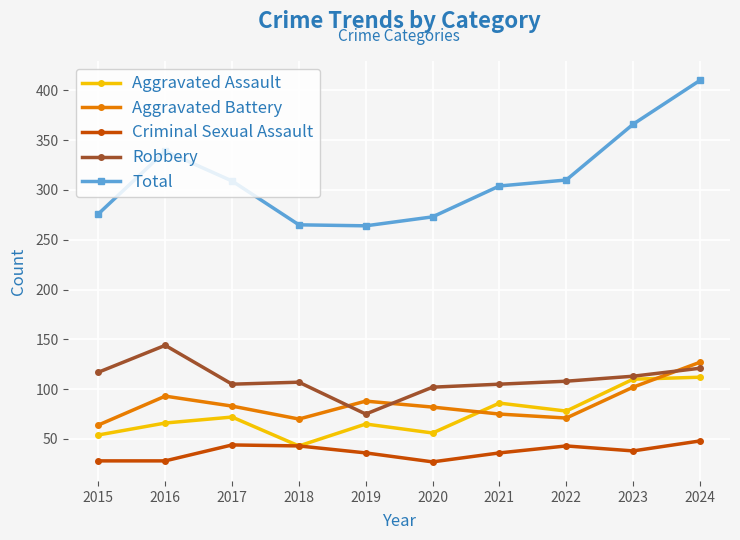

What is the value of the Total point at the 2nd from the left?

339